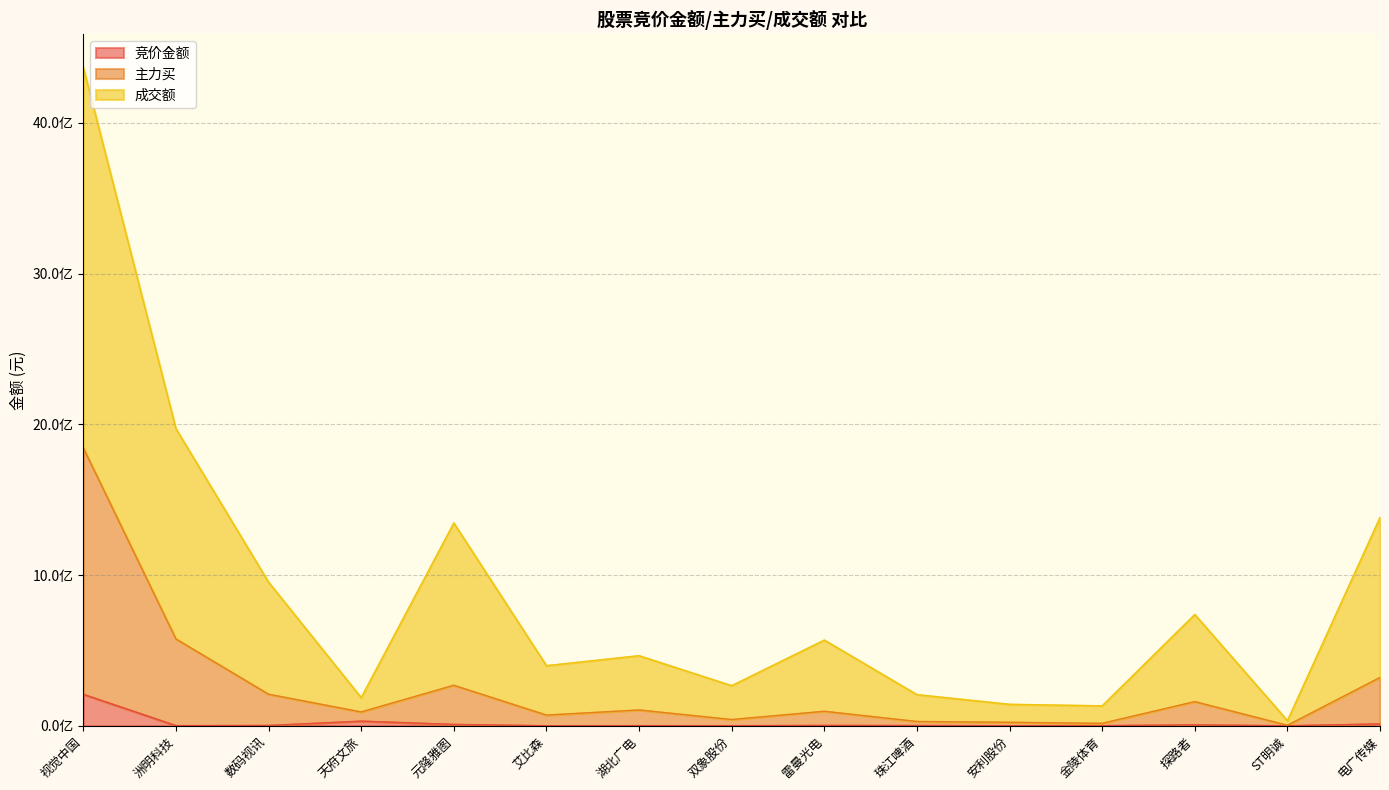

Reading left to right, extract all data points from this chart.

竞价金额: 视觉中国=208667205	洲明科技=815841	数码视讯=1947000	天府文旅=30612450	元隆雅图=8823880	艾比森=115380	湖北广电=839644	双象股份=532426	雷曼光电=2177026	珠江啤酒=1564442	安利股份=231803	金陵体育=776240	探路者=5834994	ST明诚=43164	电广传媒=12266241
主力买: 视觉中国=1843749158	洲明科技=575843466	数码视讯=209112687	天府文旅=91583366	元隆雅图=268574965	艾比森=70724940	湖北广电=104618204	双象股份=41141010	雷曼光电=95979735	珠江啤酒=28267760	安利股份=22776804	金陵体育=16000914	探路者=160080181	ST明诚=2951075	电广传媒=320558025
成交额: 视觉中国=4369101862	洲明科技=1971337758	数码视讯=952908722	天府文旅=186937989	元隆雅图=1345395532	艾比森=398807766	湖北广电=464986845	双象股份=265914883	雷曼光电=568645546	珠江啤酒=206628238	安利股份=142332636	金陵体育=132162948	探路者=738351135	ST明诚=34034498	电广传媒=1382545737